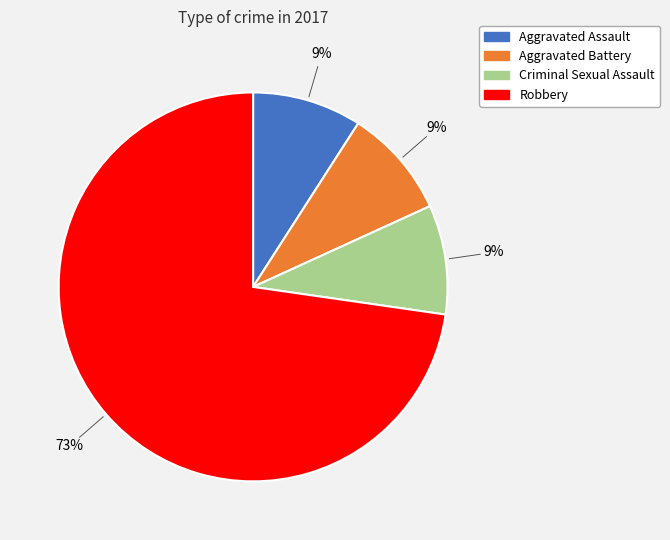

Is it true that Robbery is 73% of the pie?

True